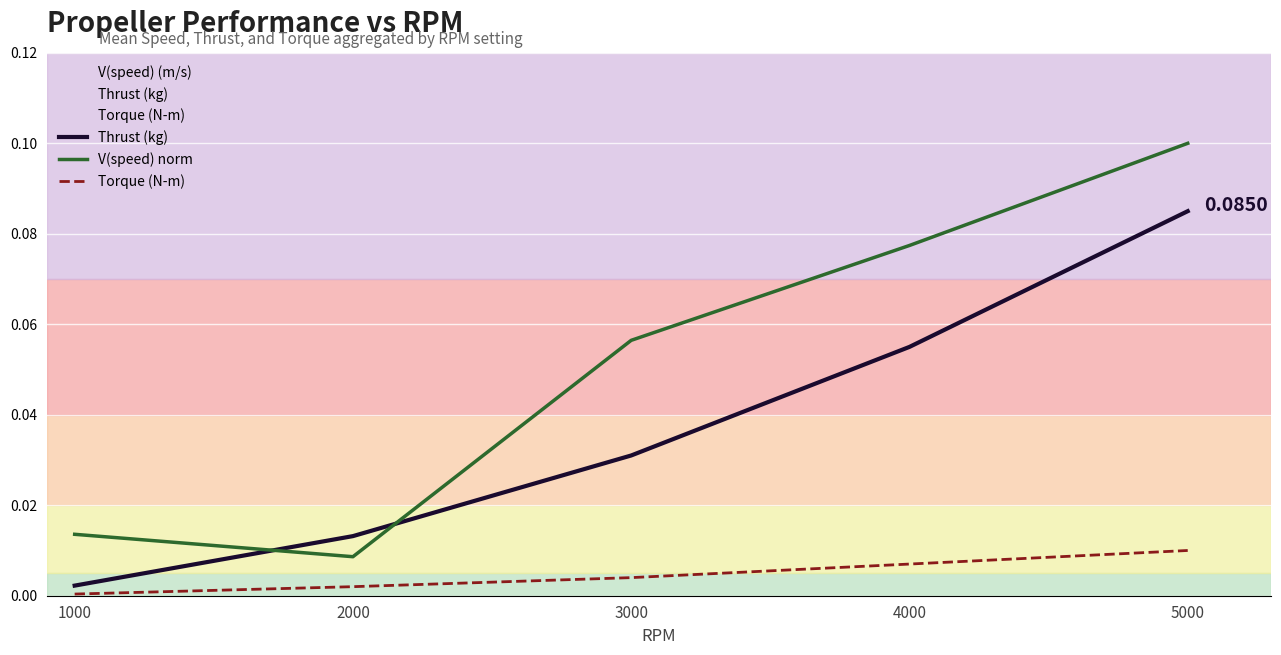

Between 3000 and 5000, which series saw the biggest shift?

Thrust (kg)